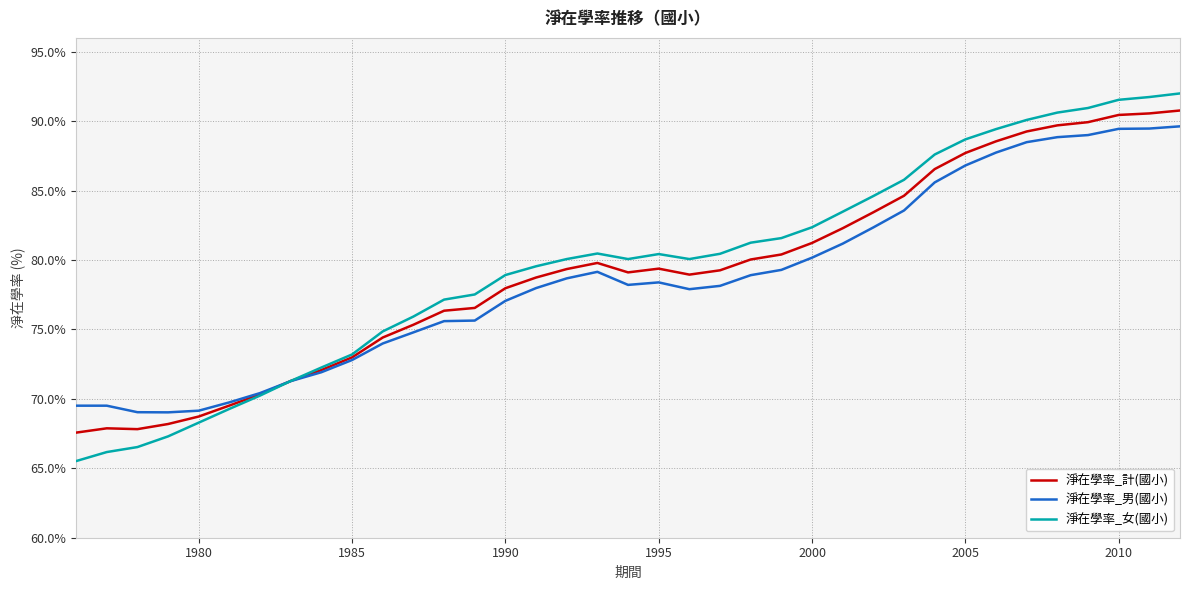

List the series in order of their overall mean, highest first.

淨在學率_女(國小), 淨在學率_計(國小), 淨在學率_男(國小)